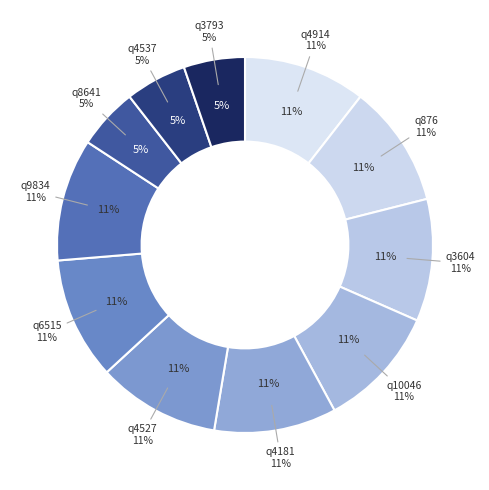

Combined, do q3793 and q876 account for over 50%?

No